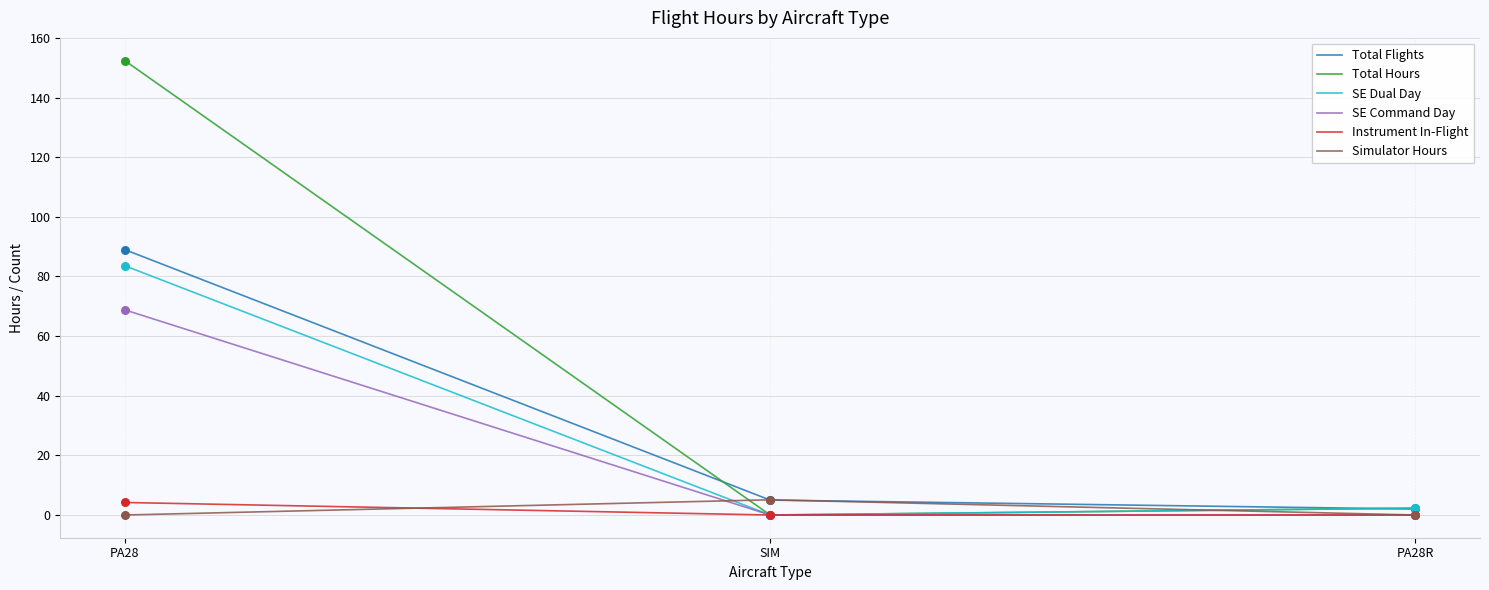

Which series has the largest range (max minus min)?

Total Hours